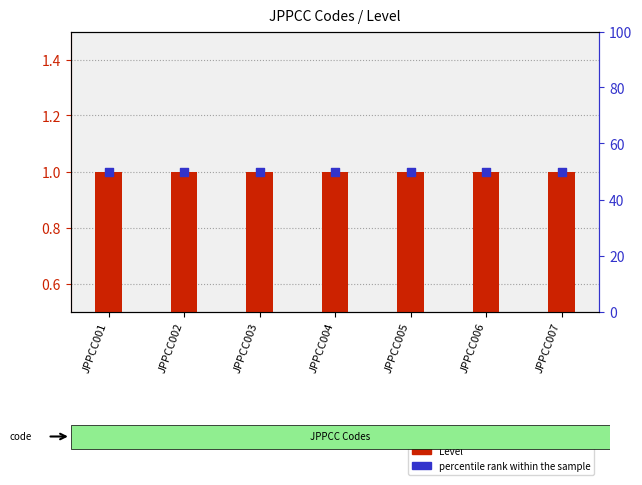

Is the value of percentile rank within the sample at JPPCC004 greater than the value of Level at JPPCC002?

Yes